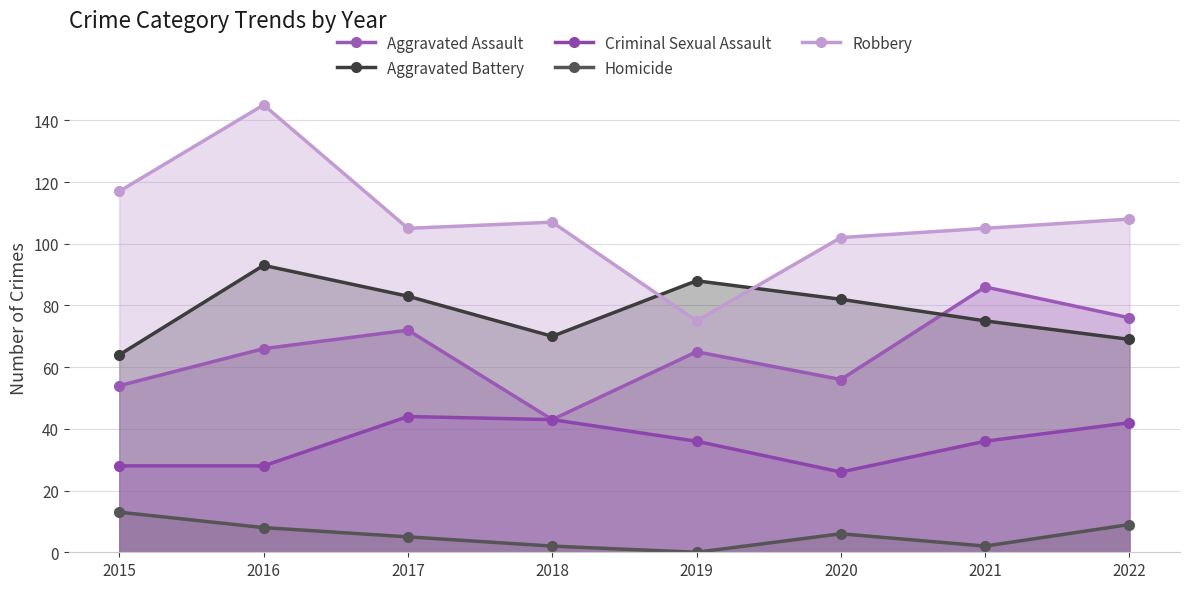

What is the difference between the second highest and second lowest values in the Criminal Sexual Assault series?

15